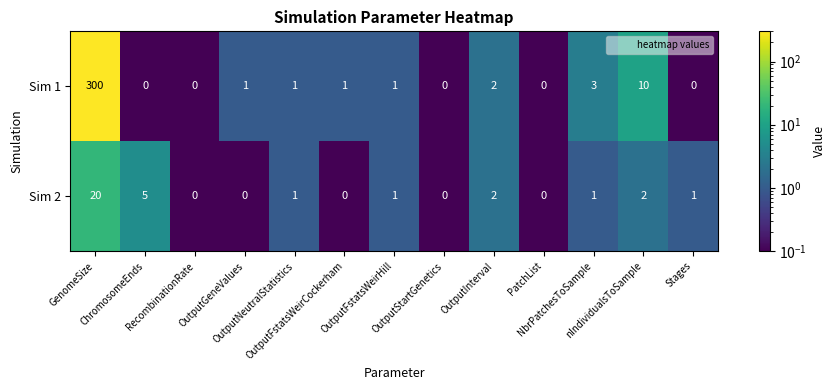

How many data points in Sim 1 are less than 1?

5